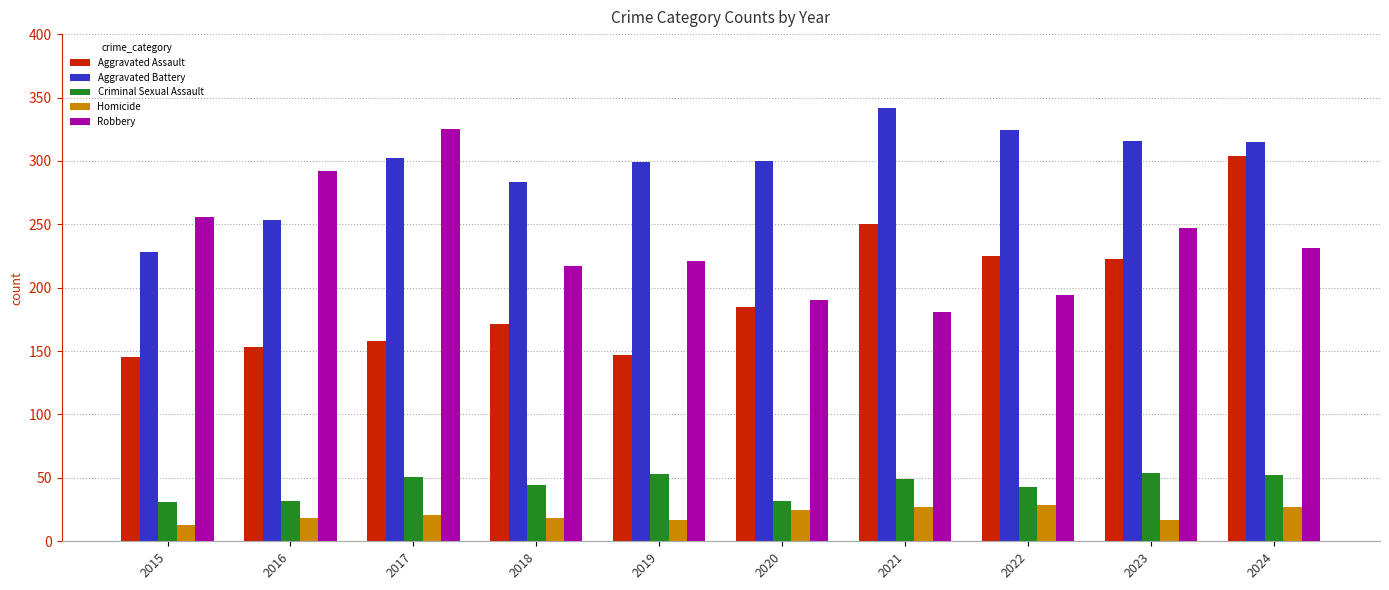

What is the difference between the Aggravated Assault values at 2021 and 2023?

27